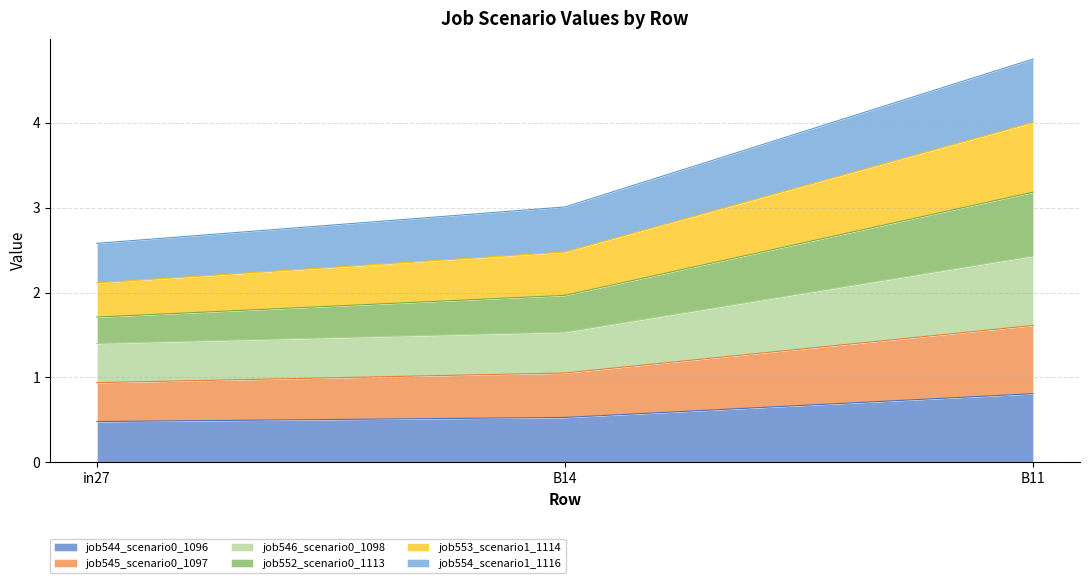

Which series changed the most between B14 and B11?

job552_scenario0_1113